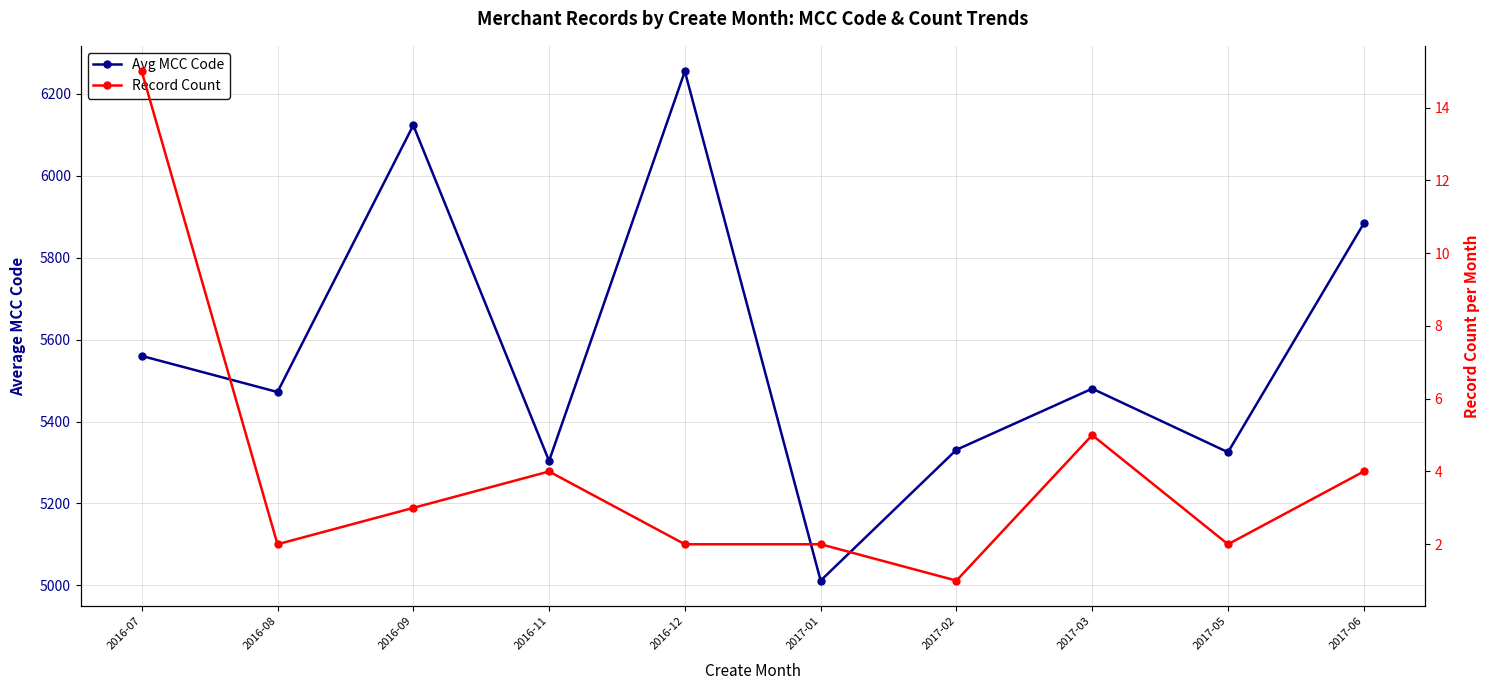

The value of Avg MCC Code at 2017-03 is 2134.4. True or false?

False